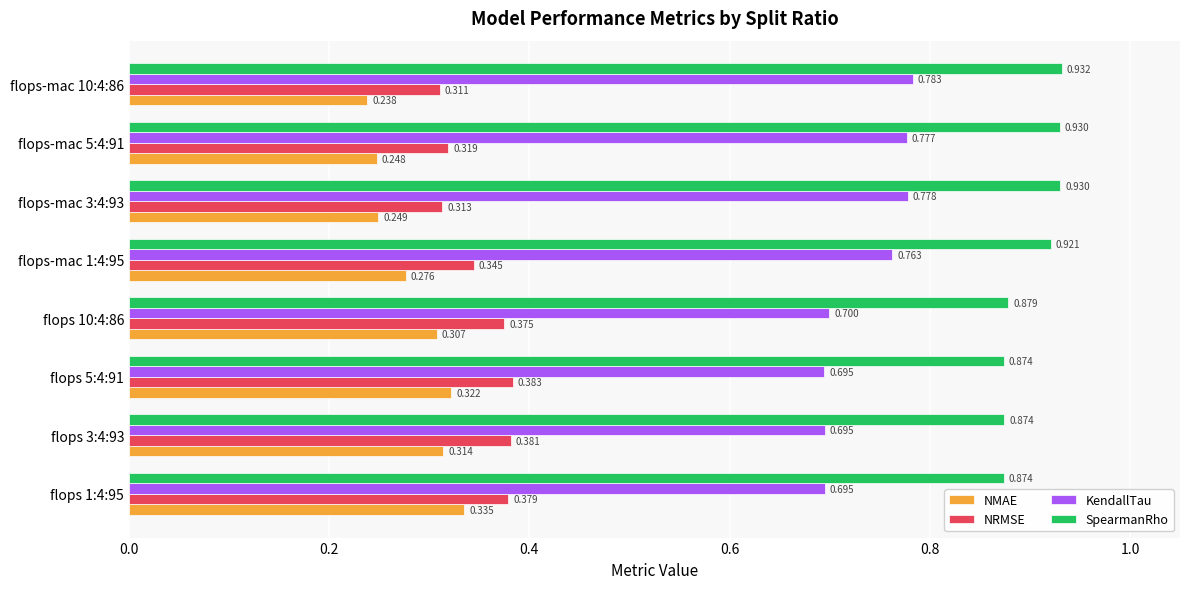

Which series has the widest spread of values?

NMAE